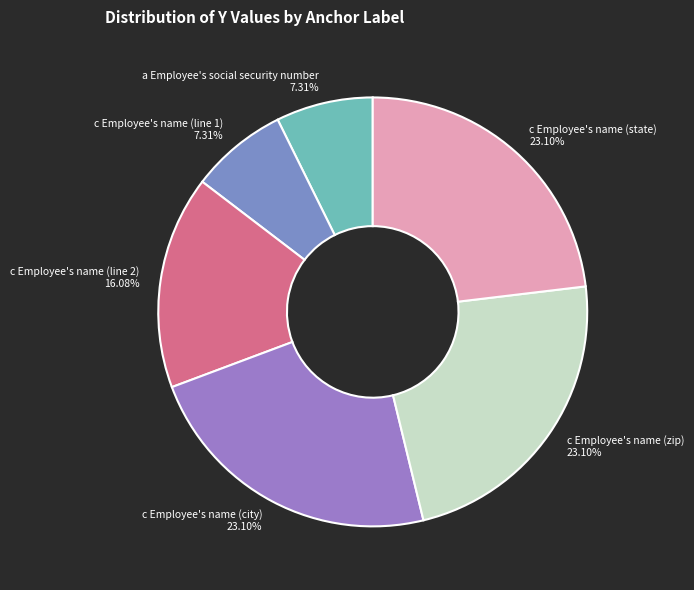

To the nearest percent, what is the difference between the largest and smallest slice percentages?

16%